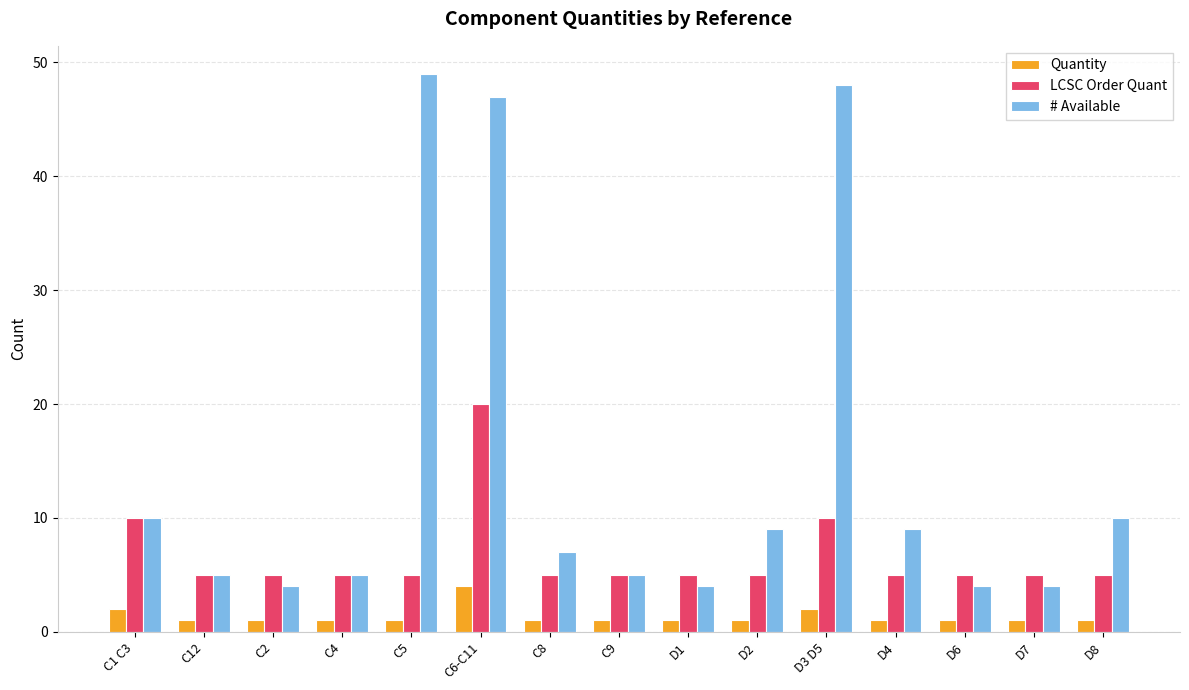

Count the number of categories in the chart.

15